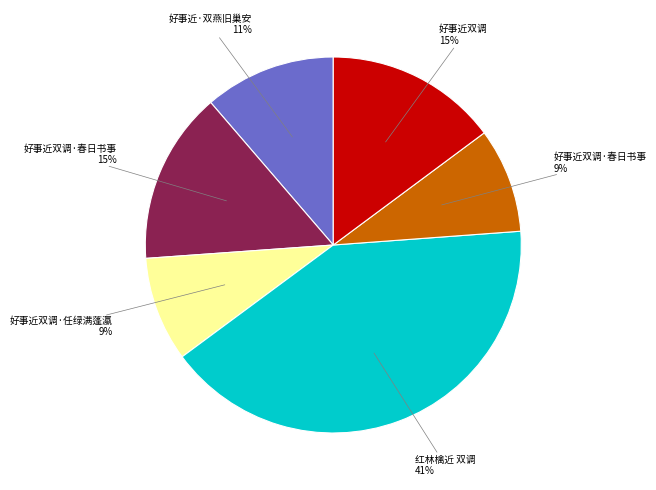

To the nearest percent, what is the difference between the largest and smallest slice percentages?

32%